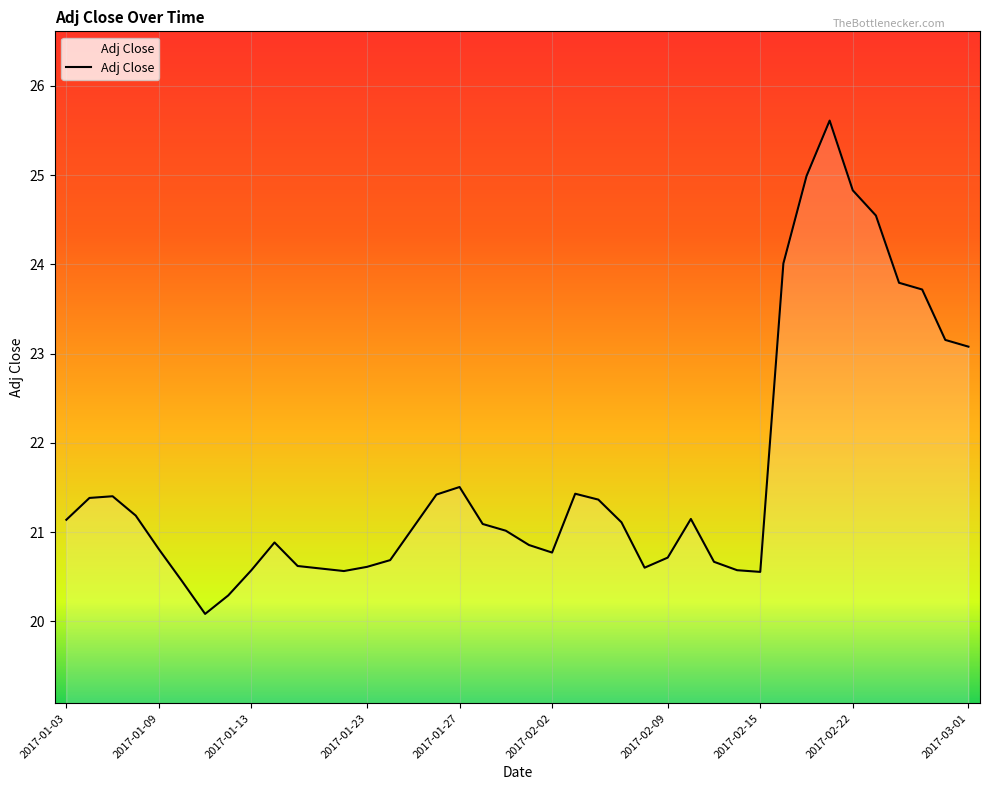

Does the chart display data point markers on the line(s)?

No